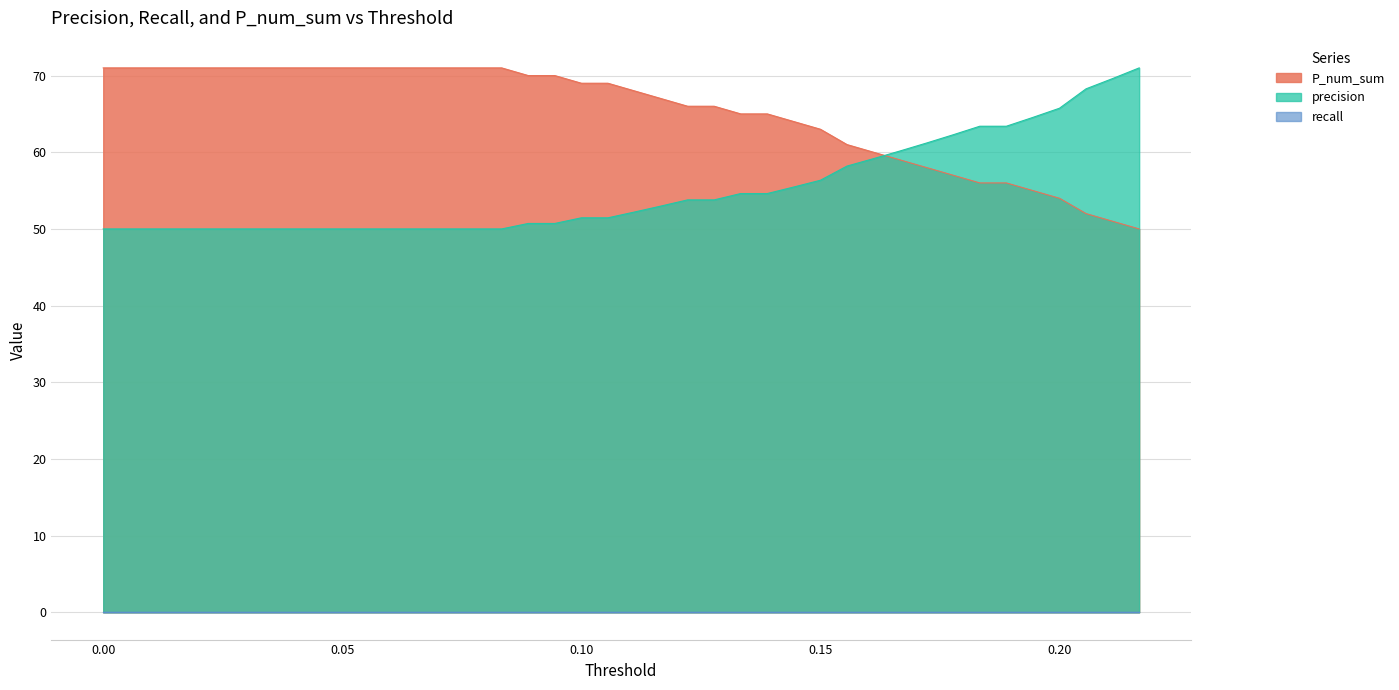

What is the total value across all series at 0.15?

119.3